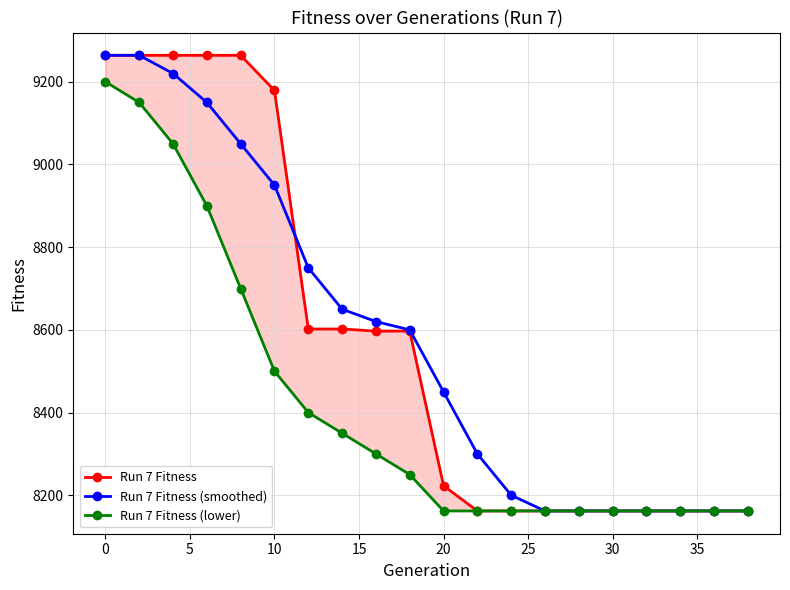

Count the number of data series in this chart.

3